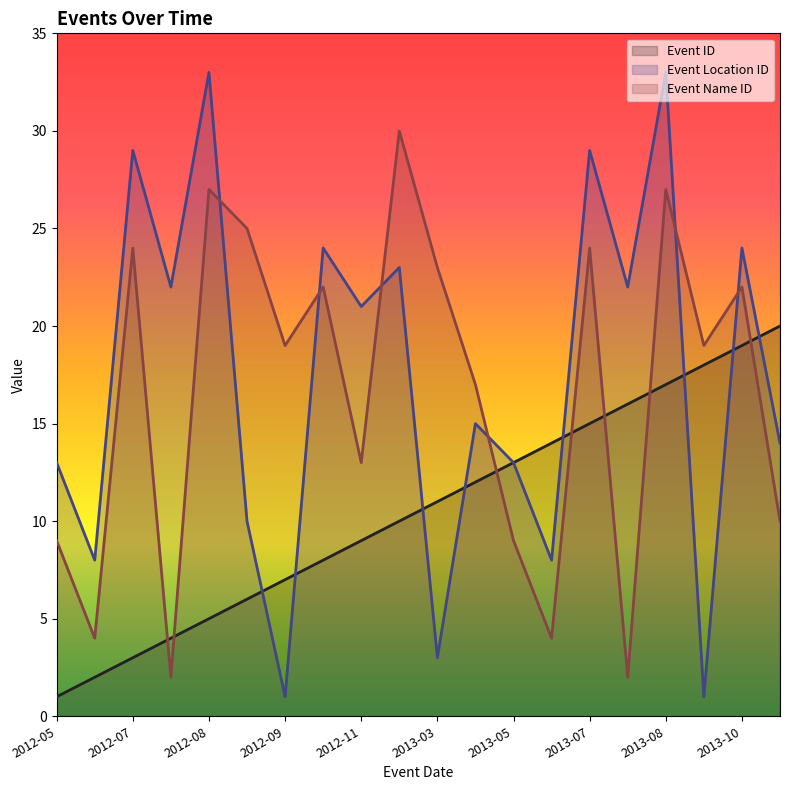

Where does the Event ID series first go above 11?

2013-04